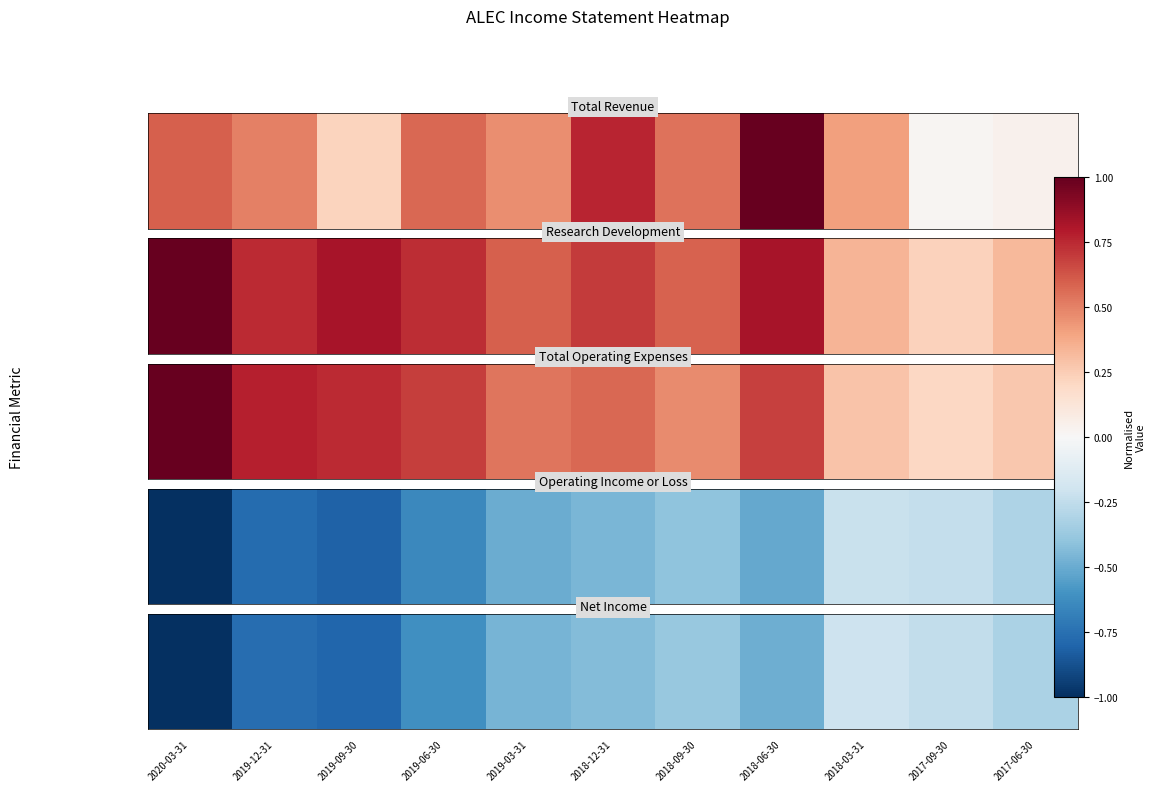

List the labels in order of value, largest first.

2018-03-31, 2017-09-30, 2017-06-30, 2018-09-30, 2018-12-31, 2019-03-31, 2018-06-30, 2019-06-30, 2019-12-31, 2019-09-30, 2020-03-31